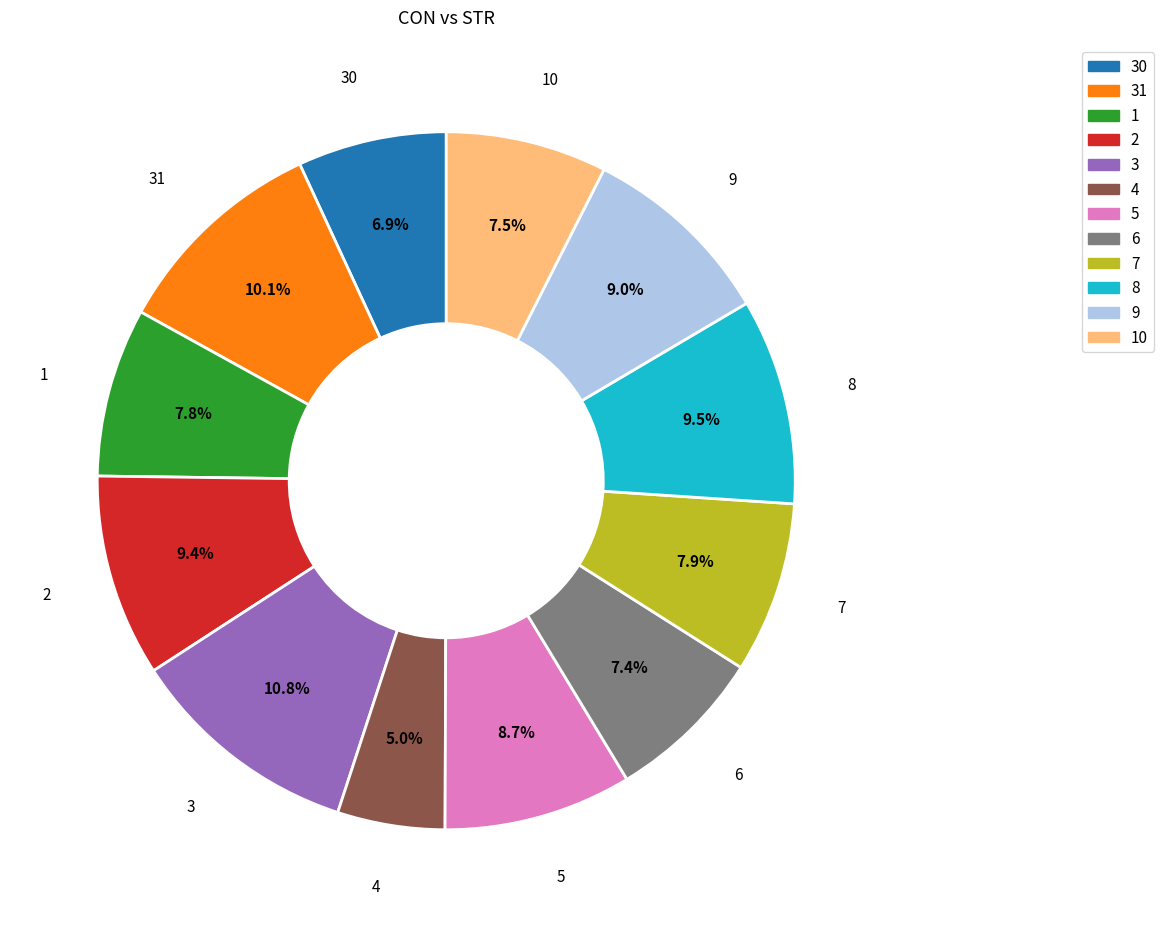

To the nearest percent, what is the difference between the largest and smallest slice percentages?

6%